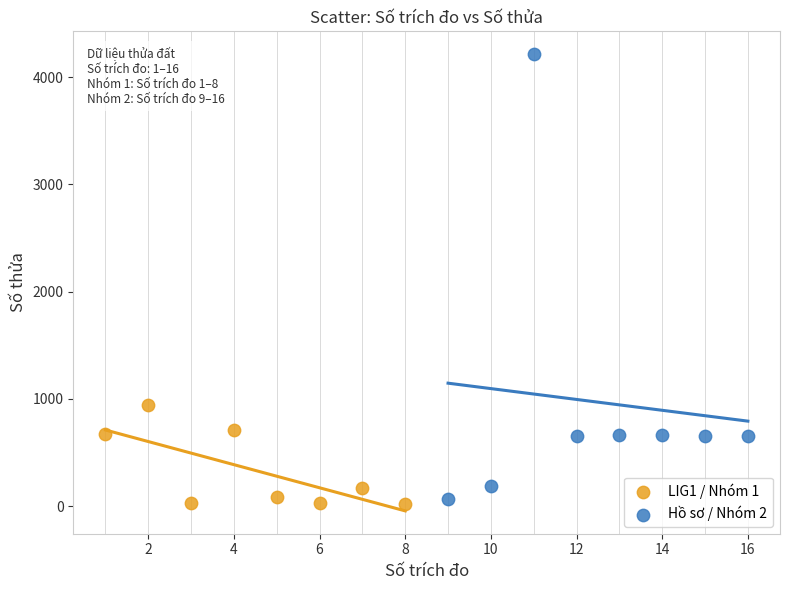

What are all the series names shown in the legend?

LIG1 / Nhóm 1, Hồ sơ / Nhóm 2